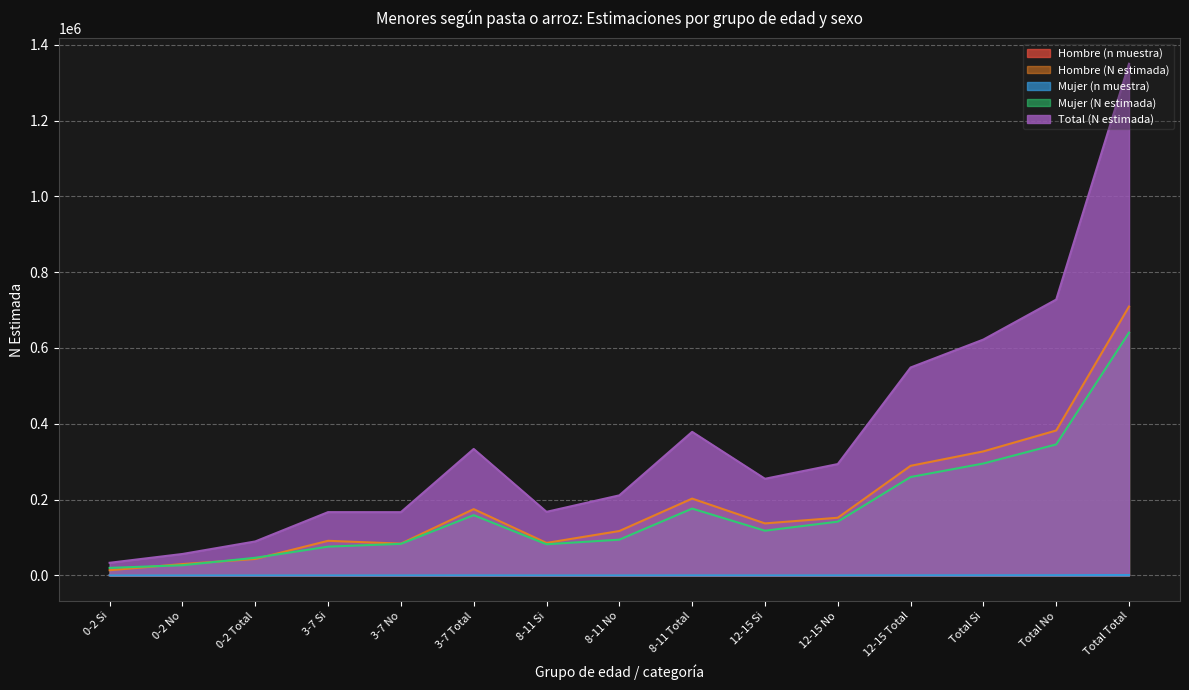

What is the label of the 14th point from the right?

0-2 No